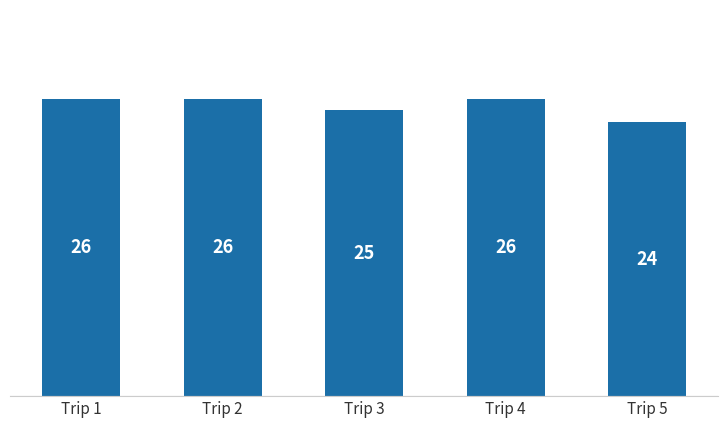

How many bars are there in total?

5